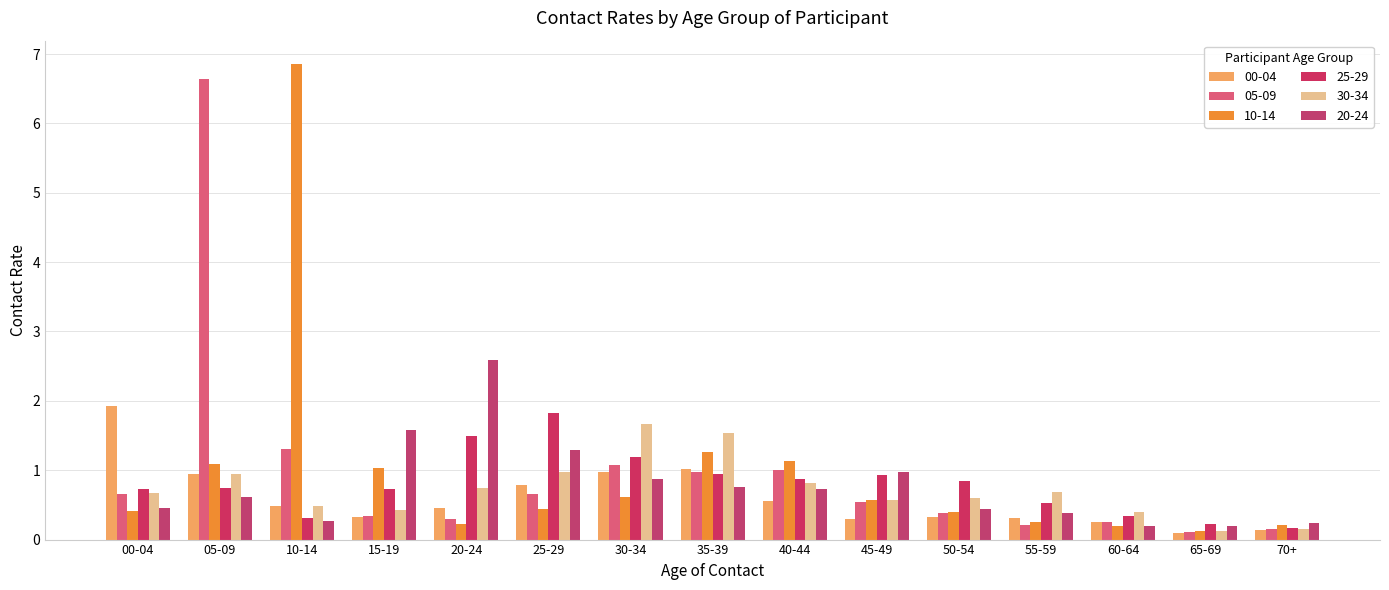

How many groups of bars are there?

15